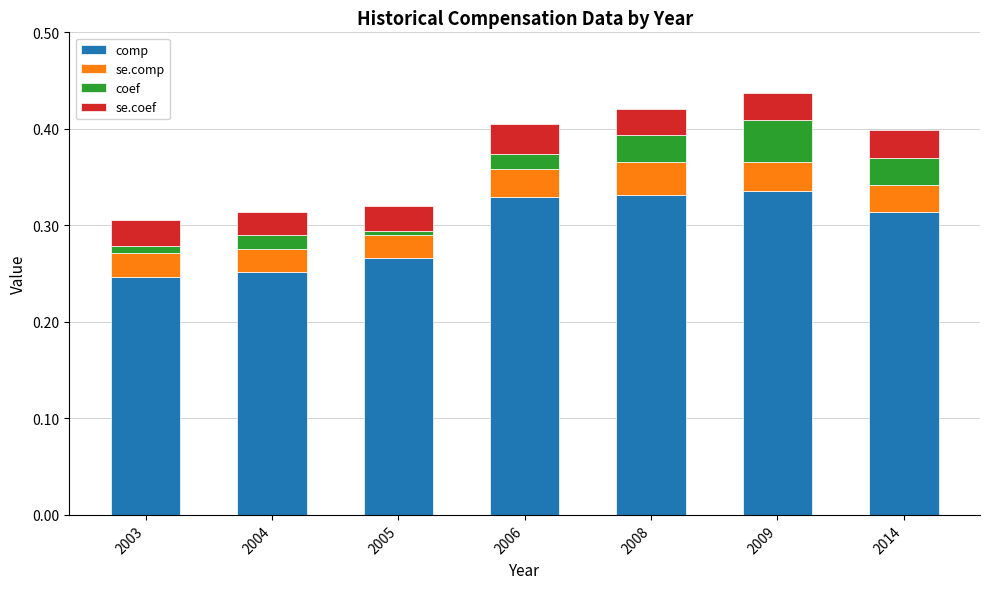

Which series has the widest spread of values?

comp